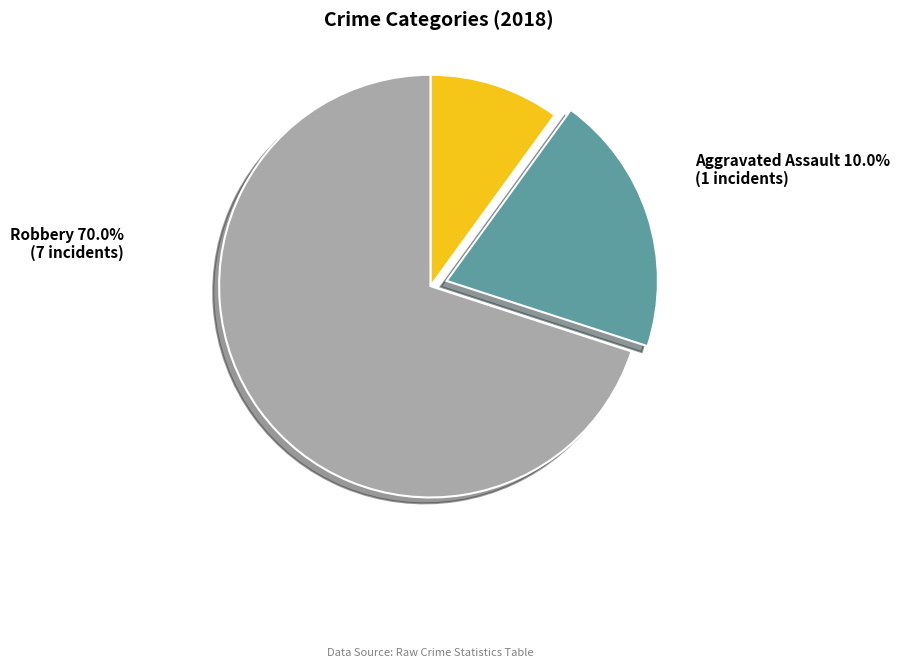

Is Robbery the majority of the pie?

Yes